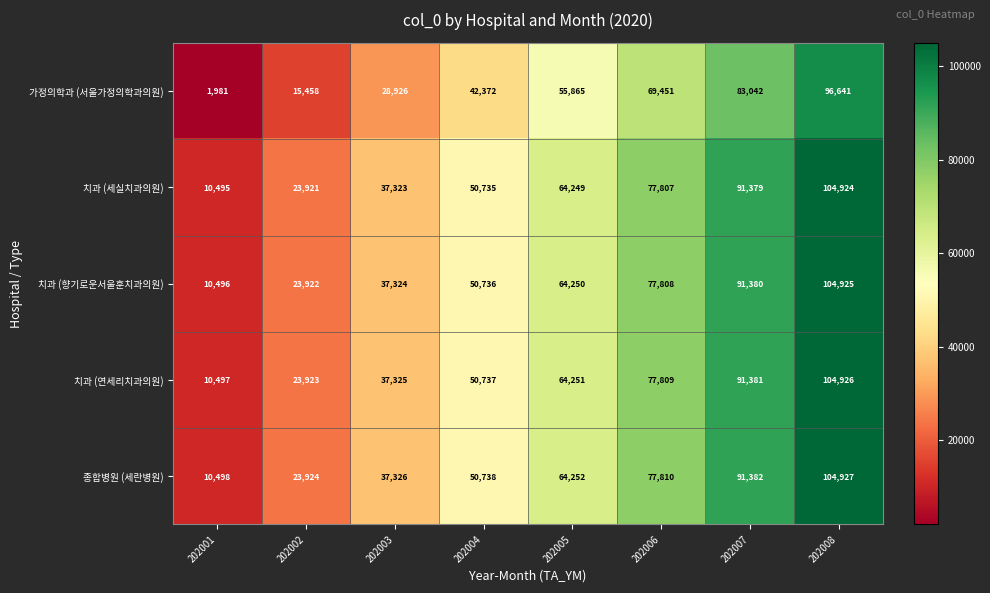

Count the number of categories in the chart.

8